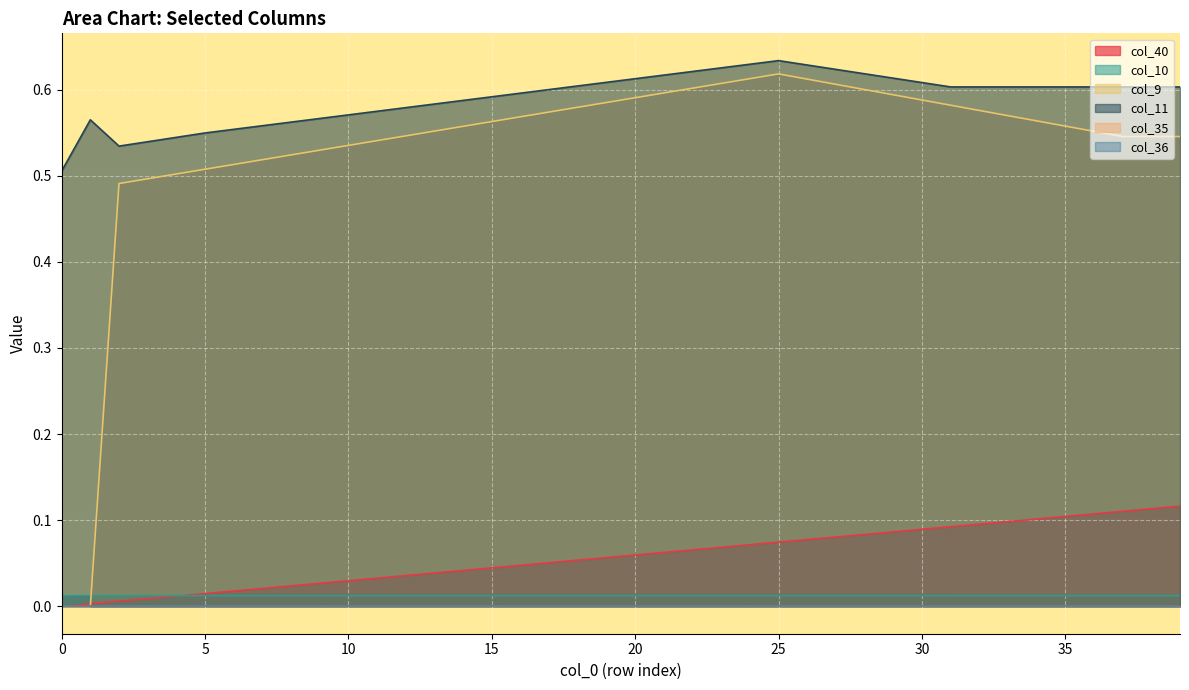

What is the label of the 36th point from the left?

35